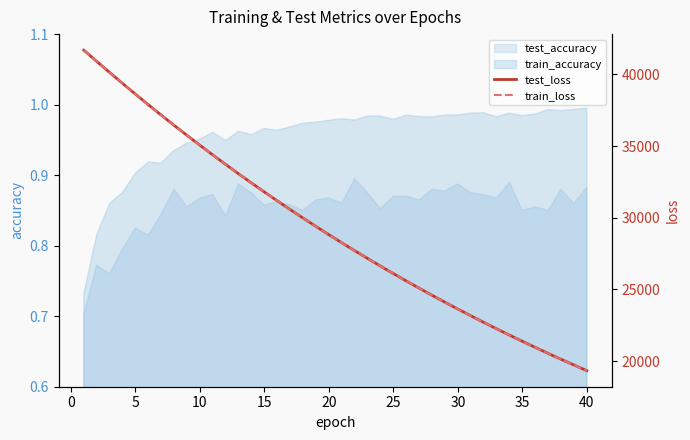

Does the chart have visible grid lines?

No